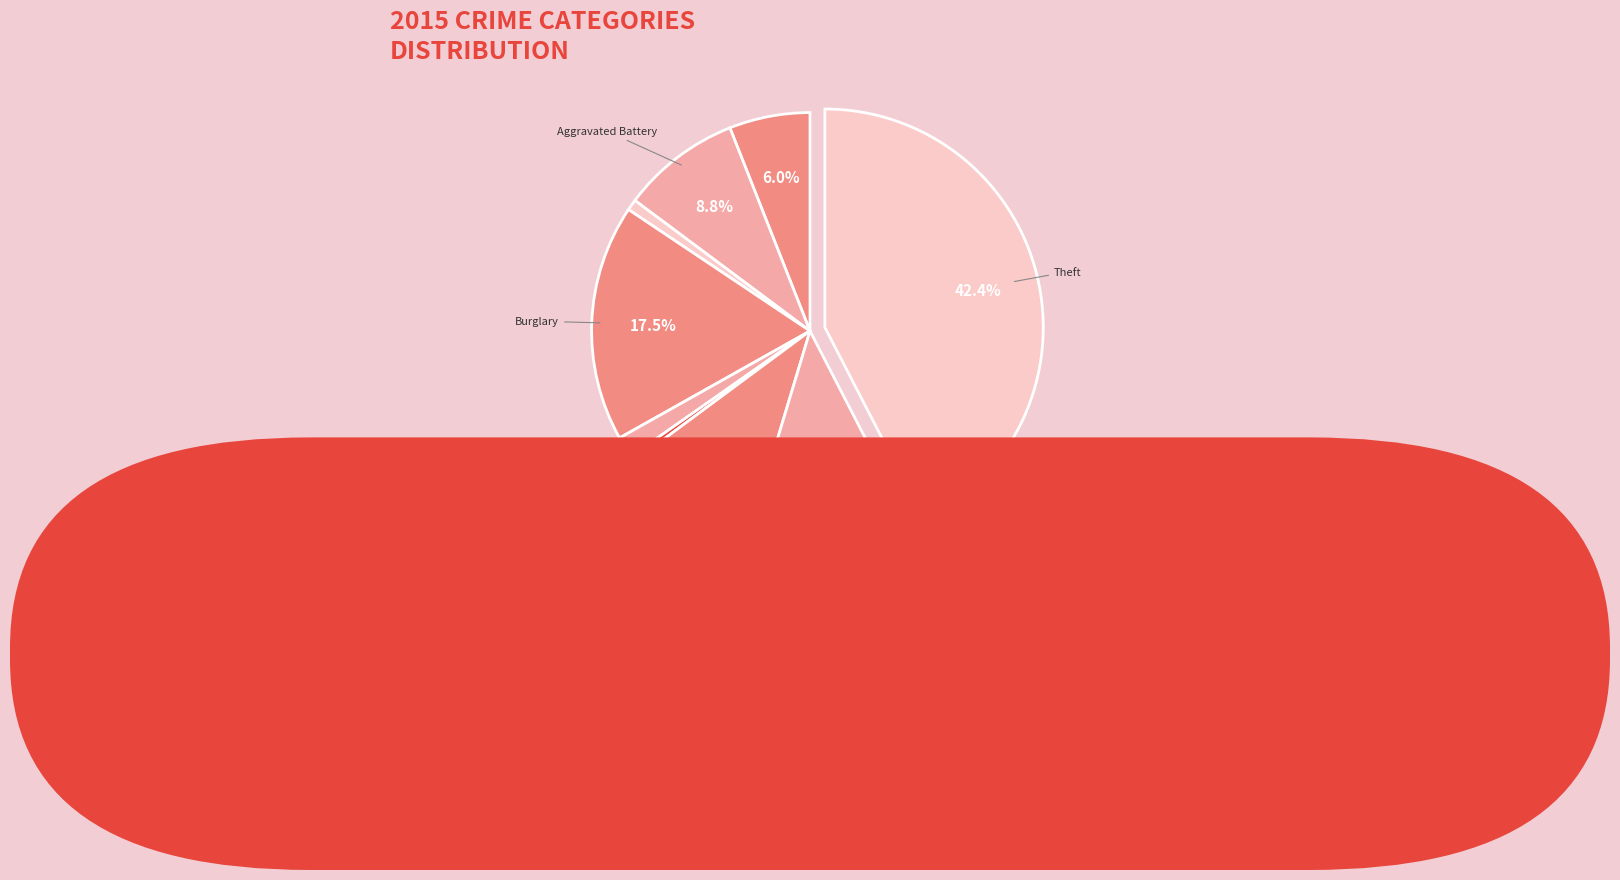

How many slices are in this pie chart?

9